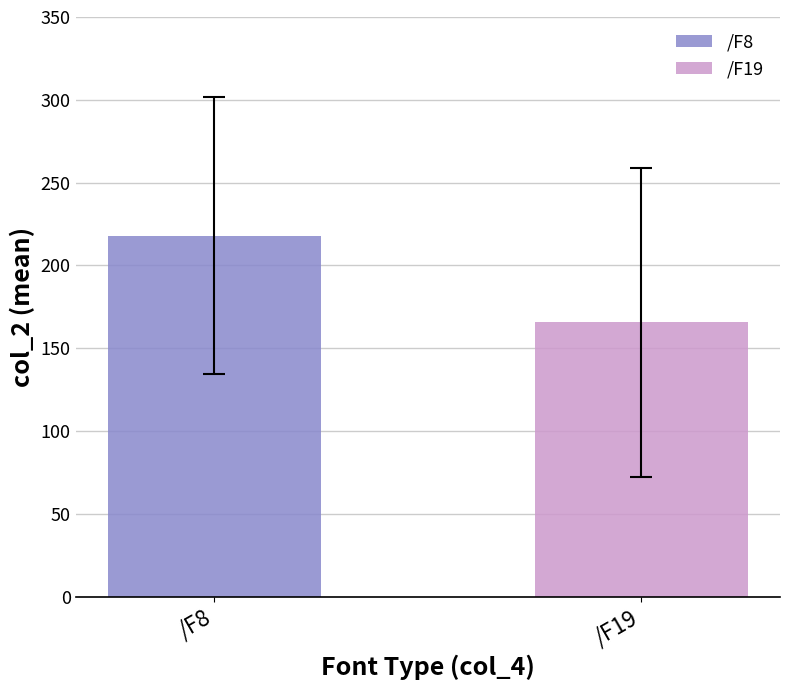

Rank the series by their maximum value, from lowest to highest.

/F19, /F8